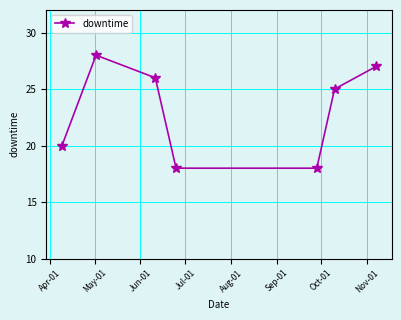

What is the value of the 4th point from the left?

18